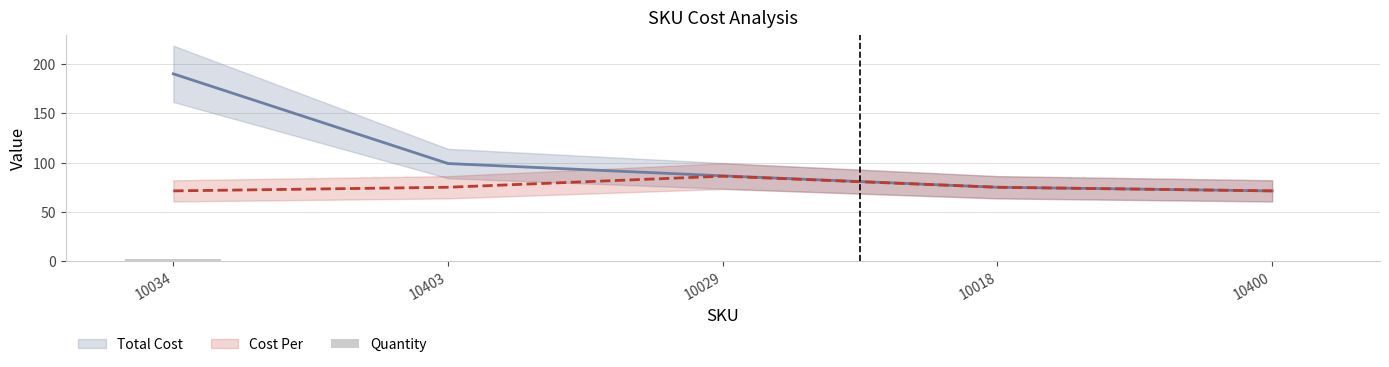

Between 10029 and 10400, which is larger?

10029